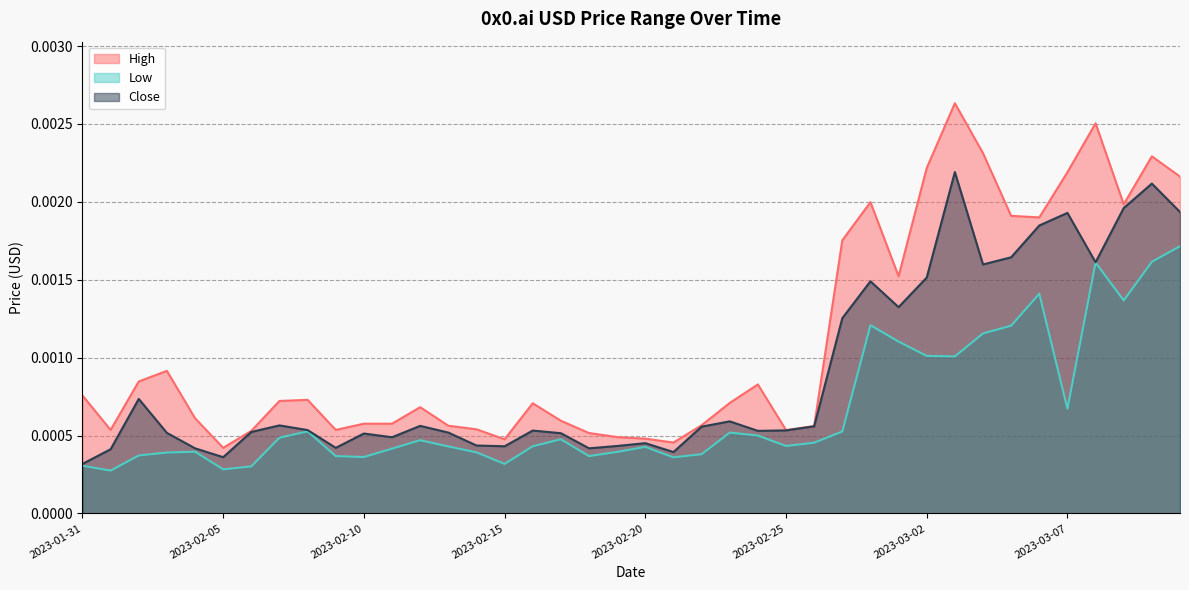

Which series has the largest range (max minus min)?

High